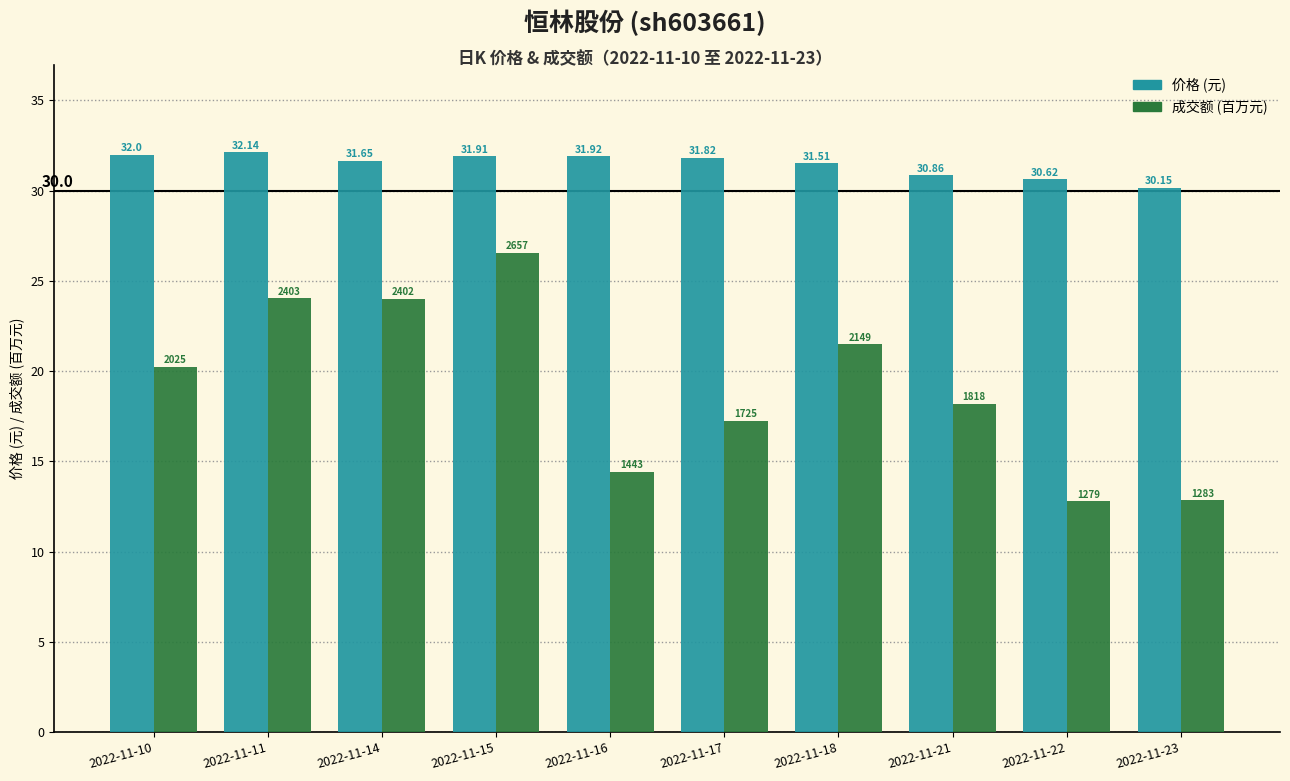

At which category is the sum across all series the highest?

2022-11-15